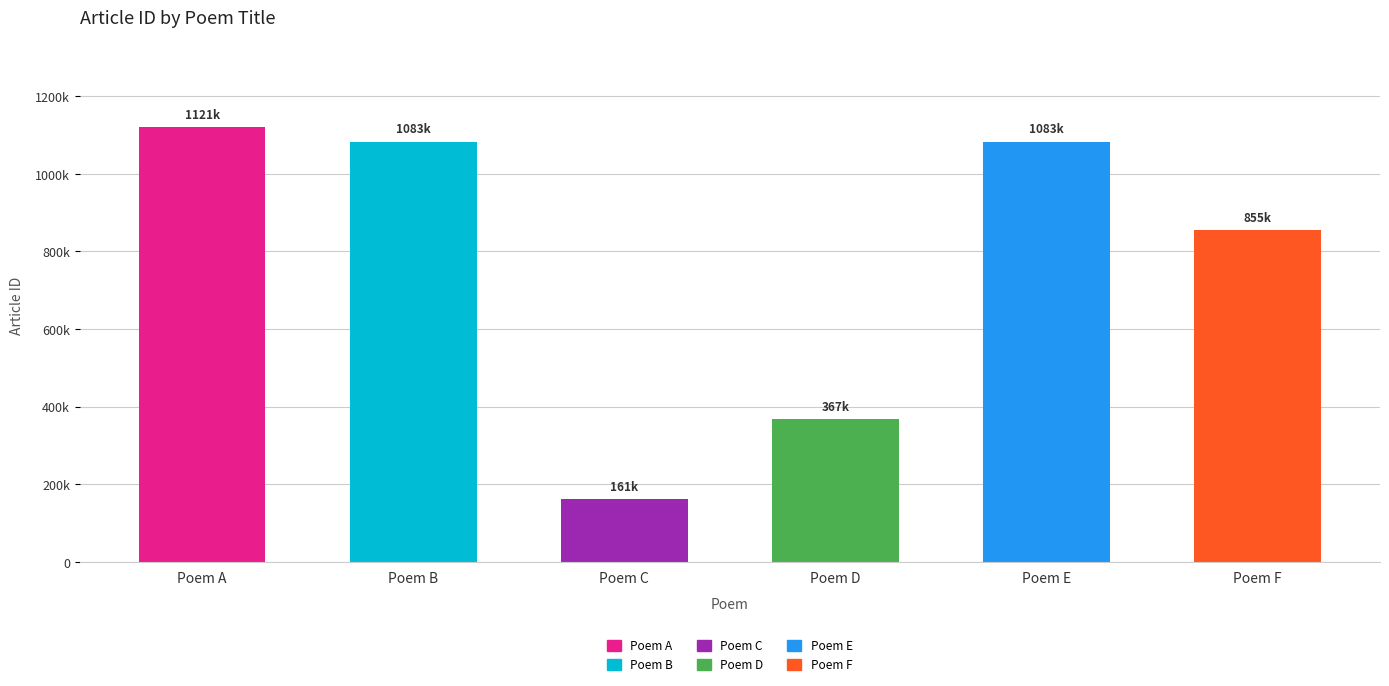

Does the chart contain stacked bars?

No